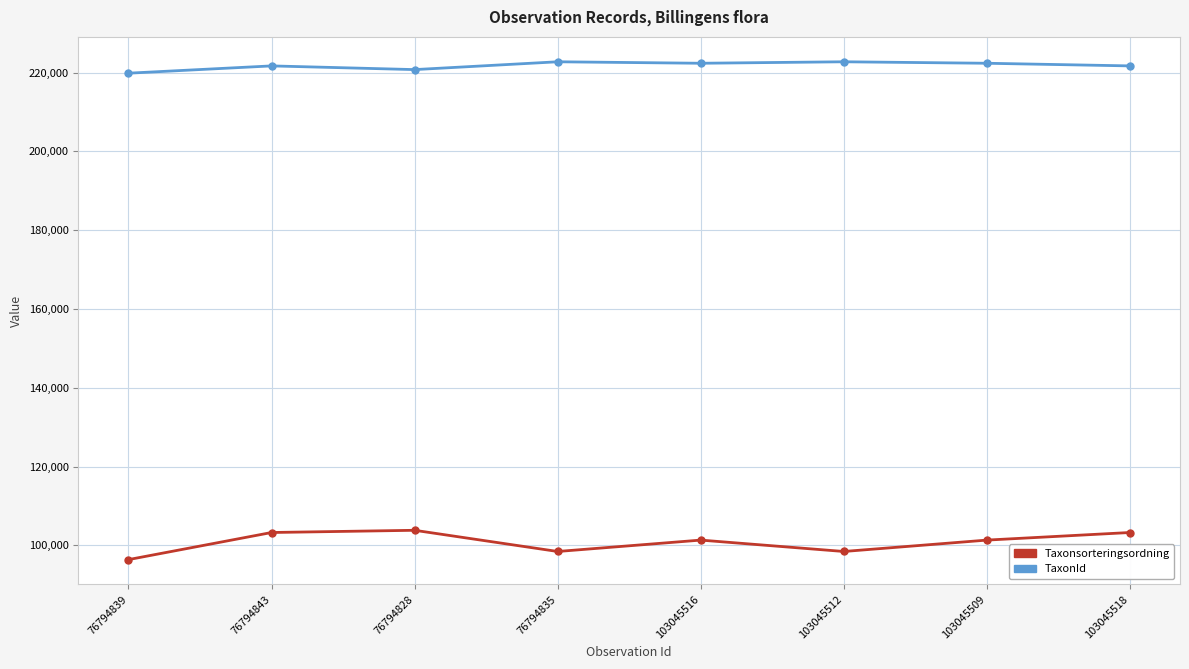

What is the difference between the TaxonId values at 103045509 and 76794839?

2520